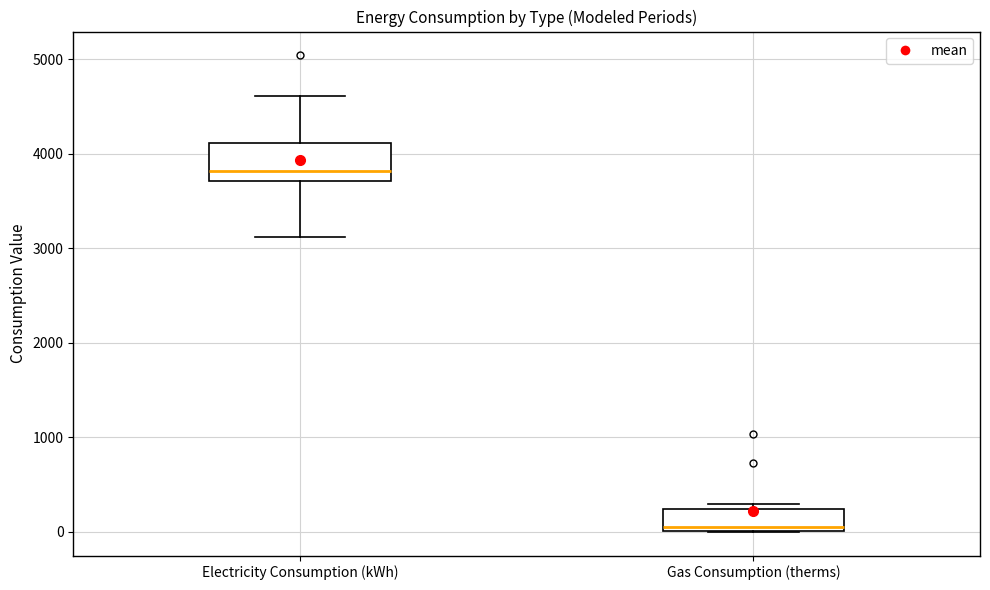

Which box has the highest median line?

Electricity Consumption (kWh)